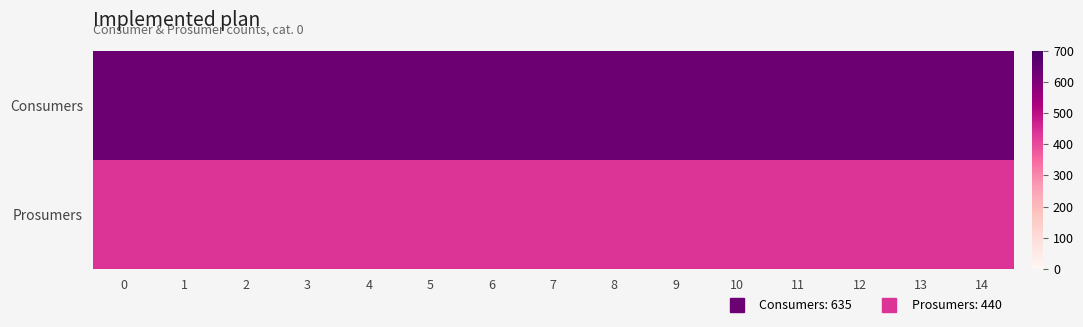

What is the total value across all series at 13?

1075